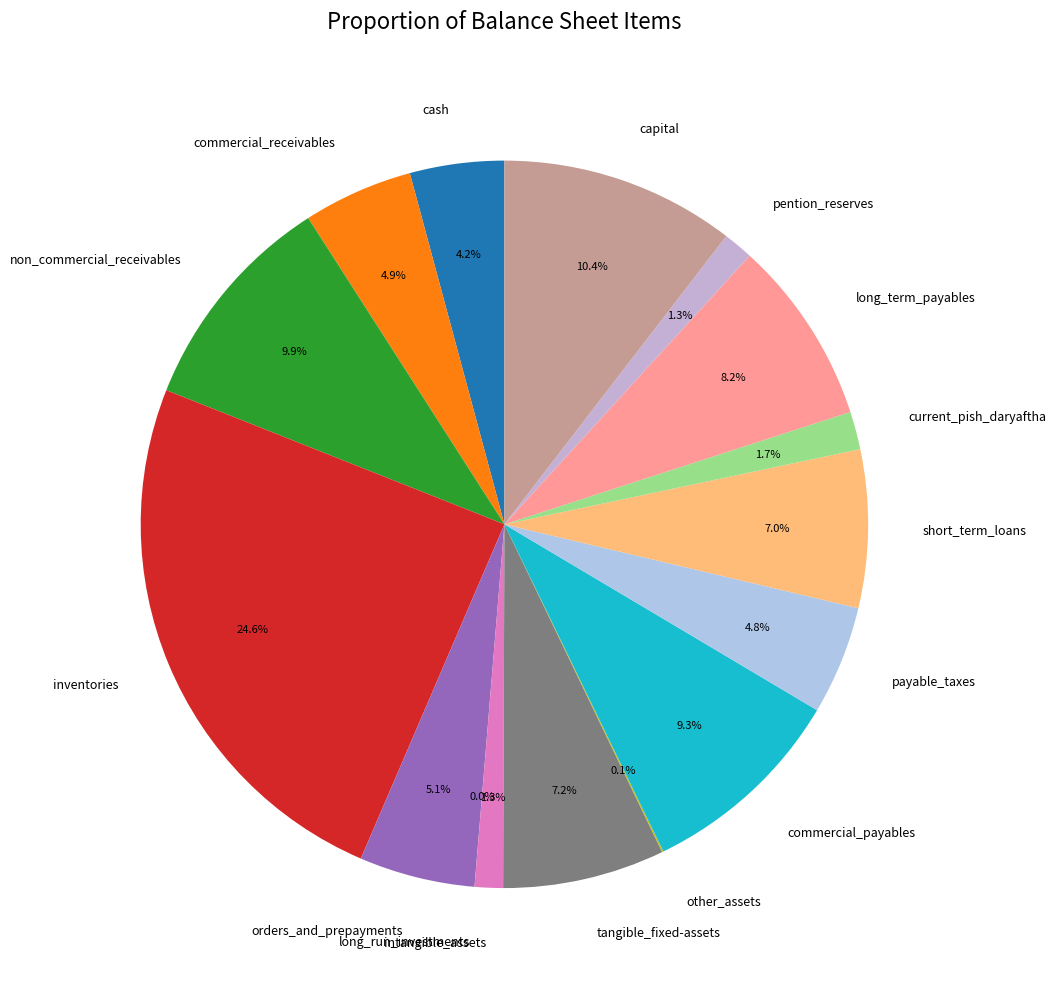

To the nearest percent, what is the difference between the orders_and_prepayments and tangible_fixed-assets slice percentages?

2%